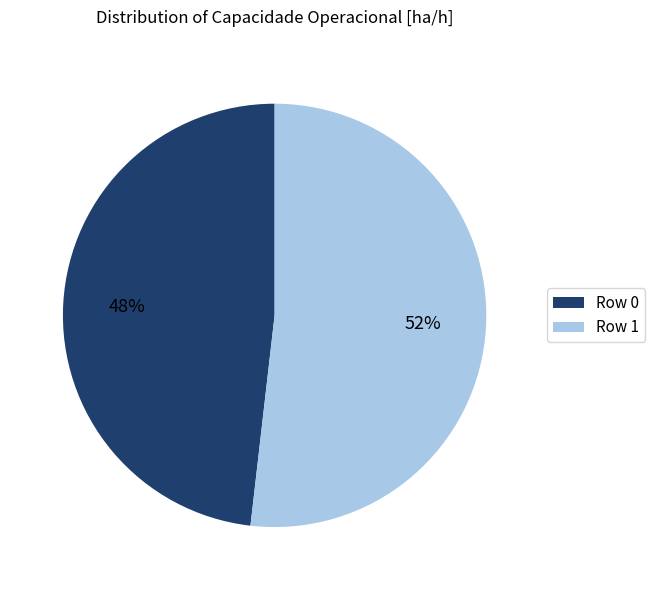

To the nearest percent, what is the difference between the Row 1 and Row 0 slice percentages?

4%